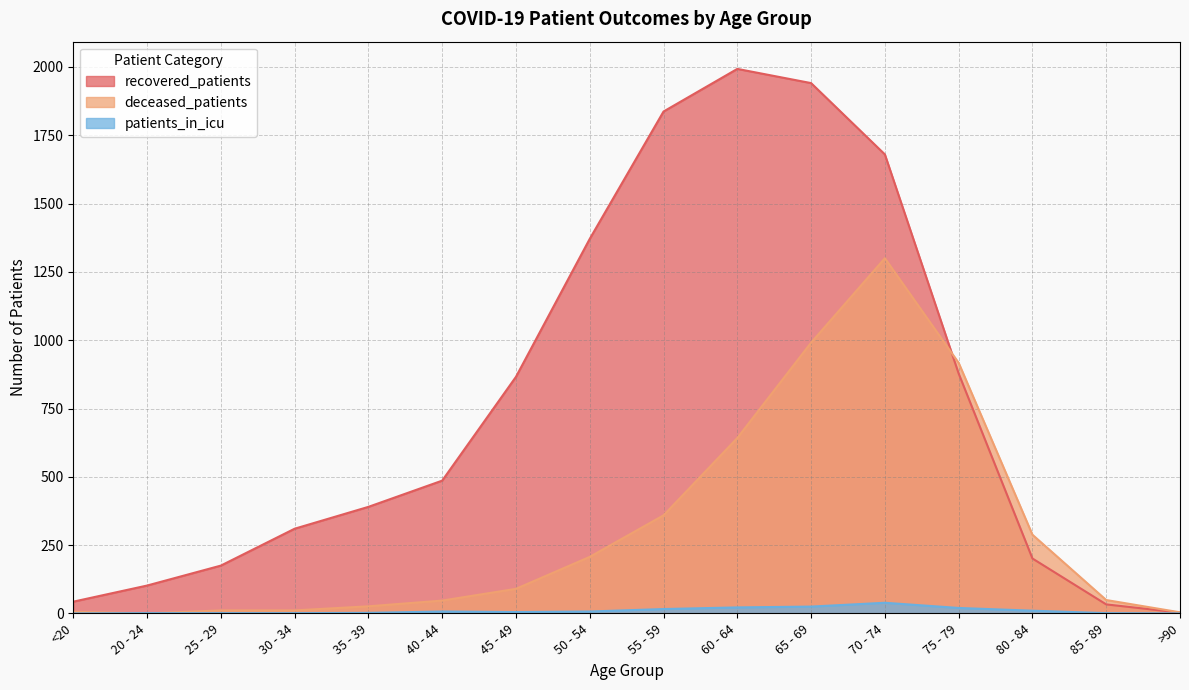

True or false: patients_in_icu has more than 0 interior local peaks.

True